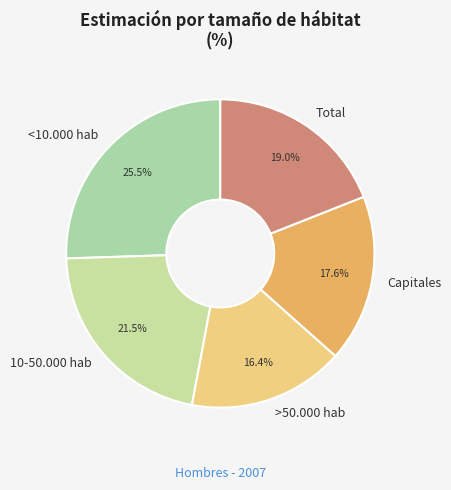

How many slices are in this pie chart?

5